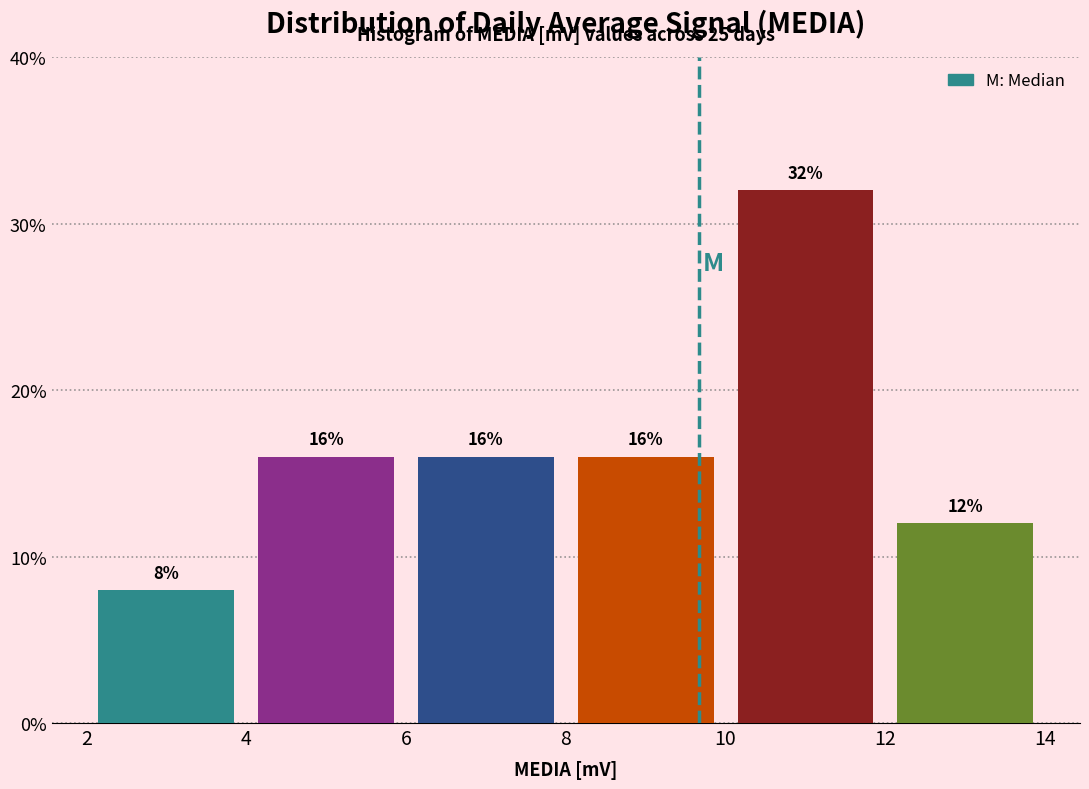

Which range on the x-axis has the tallest bar?

10 to 12